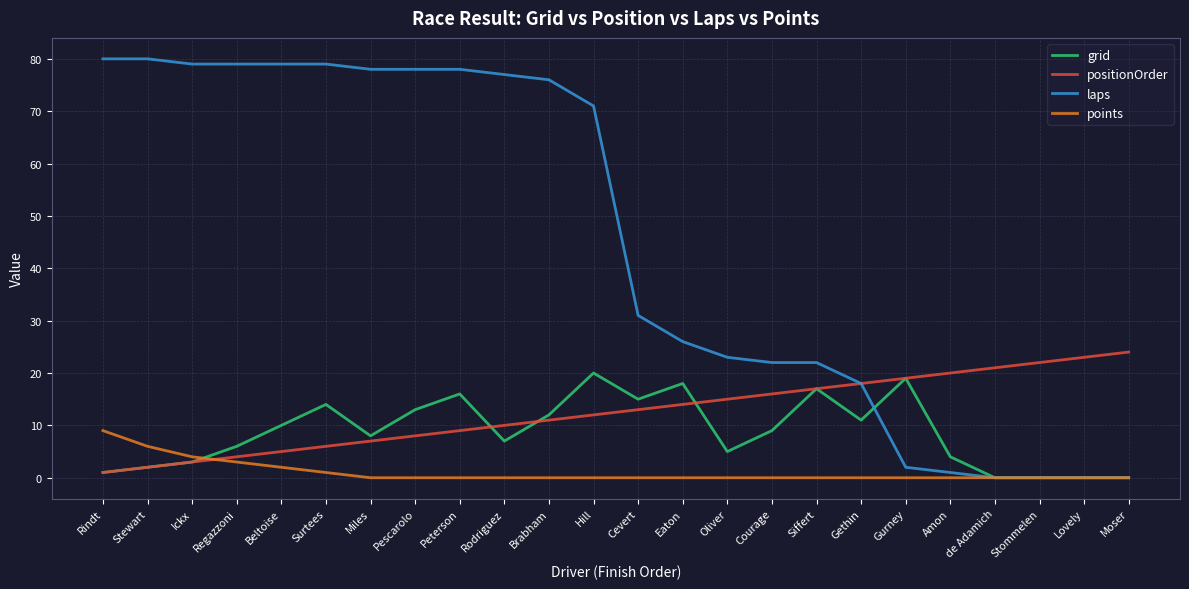

How many distinct data groups are displayed?

4